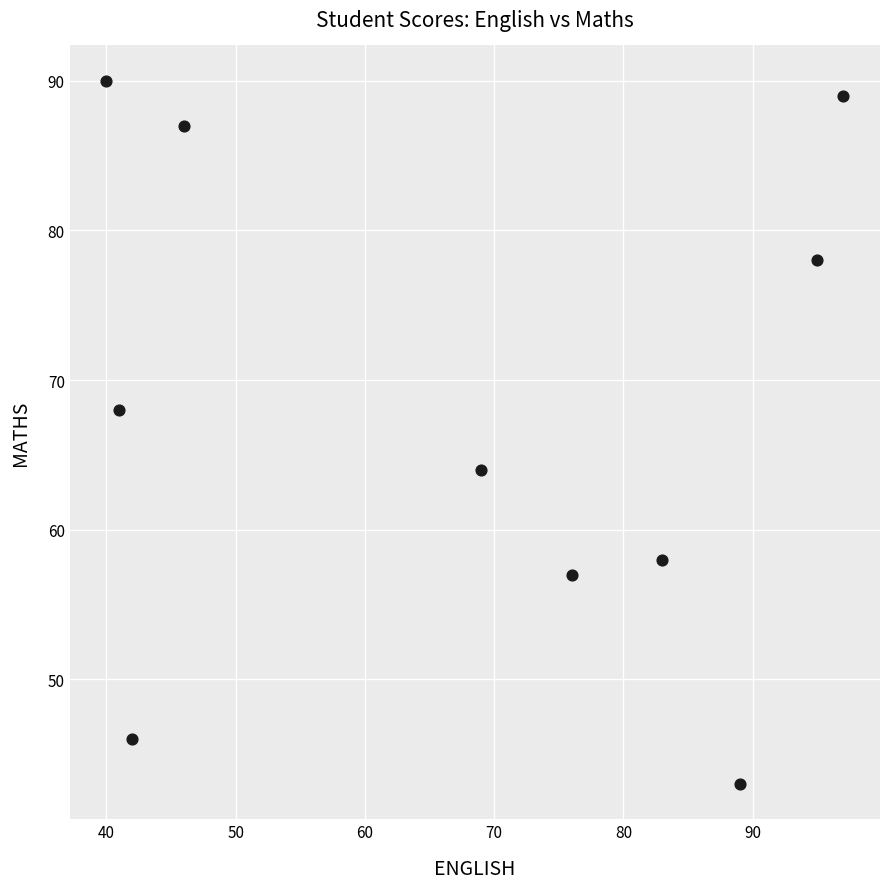

What is the average X value?

68